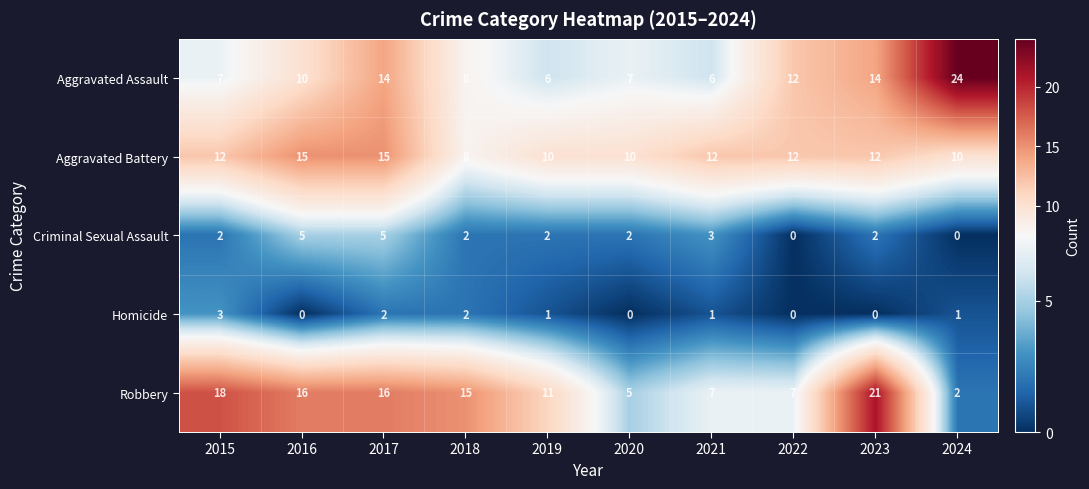

The value of Aggravated Assault at 2020 is 7. True or false?

True